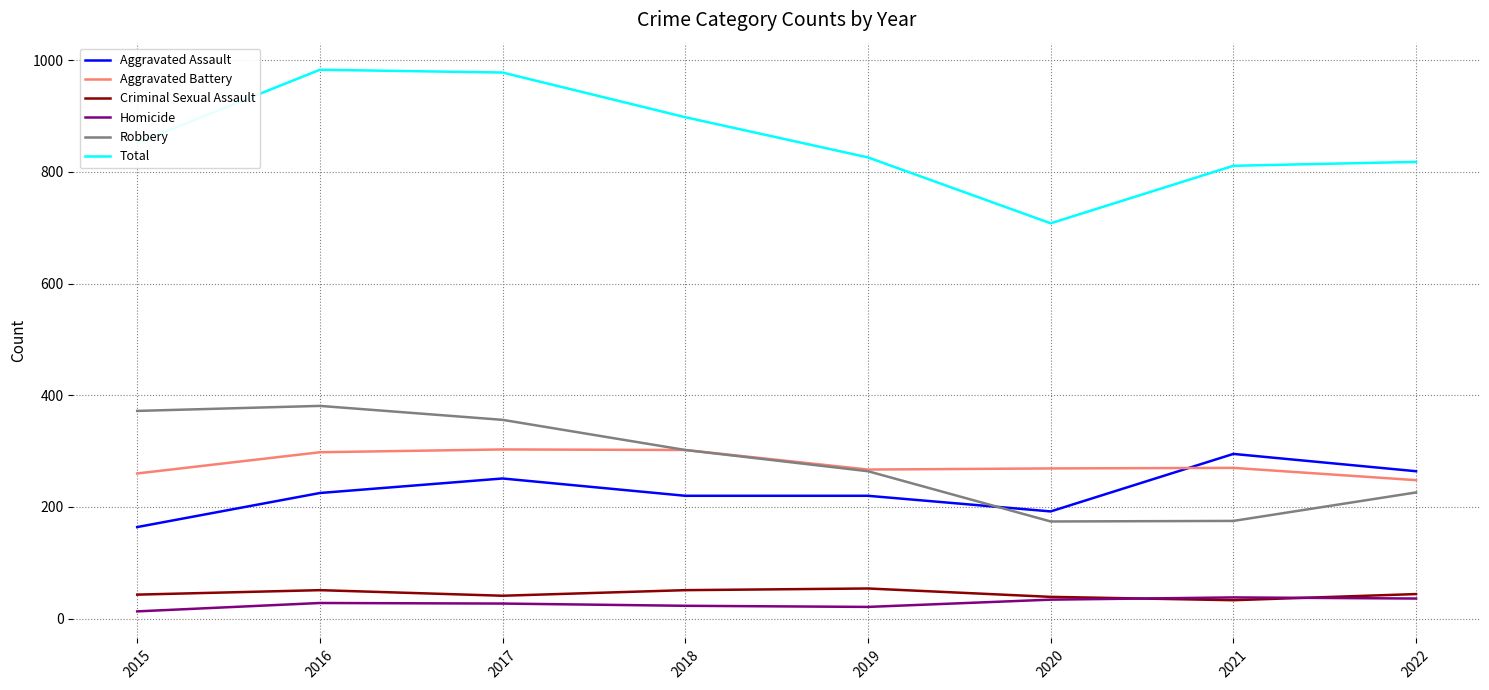

How many values in the Homicide series are below 28?

4